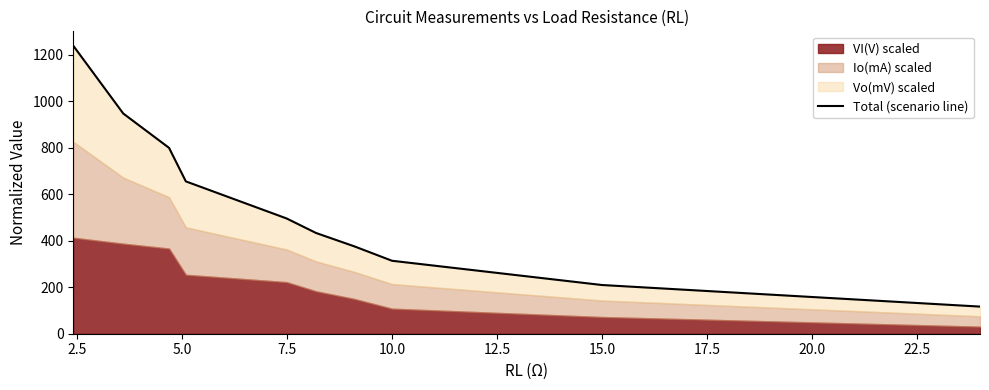

True or false: the data shows 562.0 at 17.5.

False